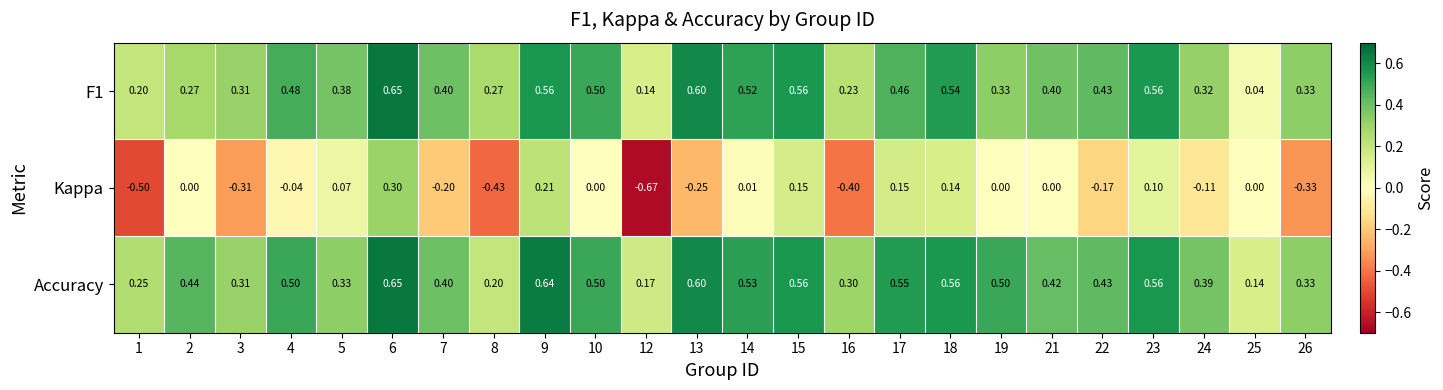

Between 9 and 16, which series saw the biggest shift?

Kappa